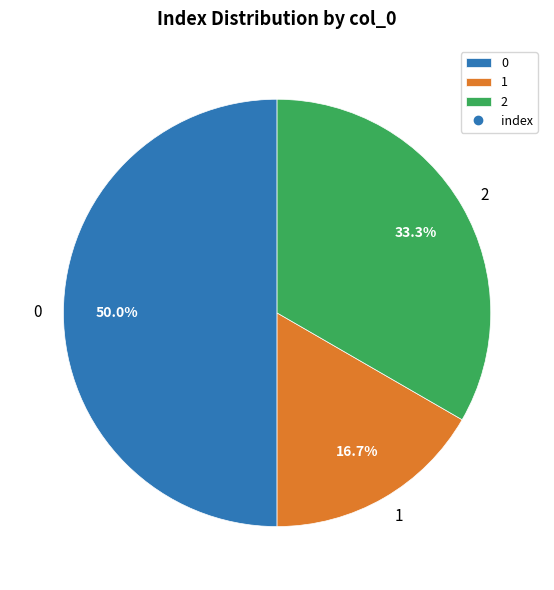

Is 2 the majority of the pie?

No